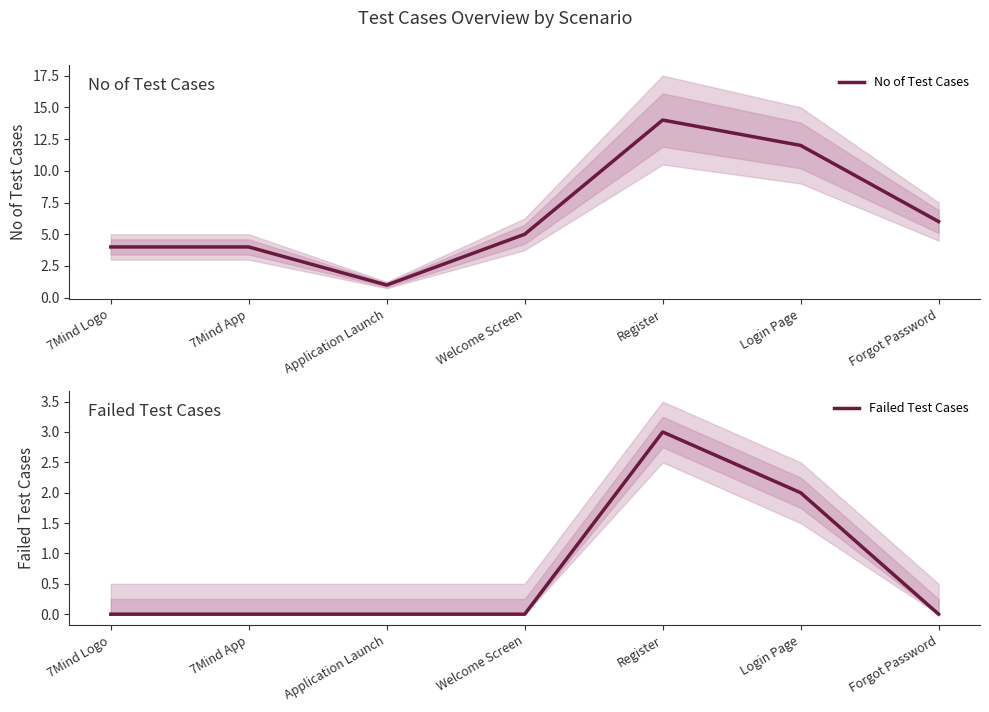

True or false: Failed Test Cases has a value of 0 at Forgot Password.

True